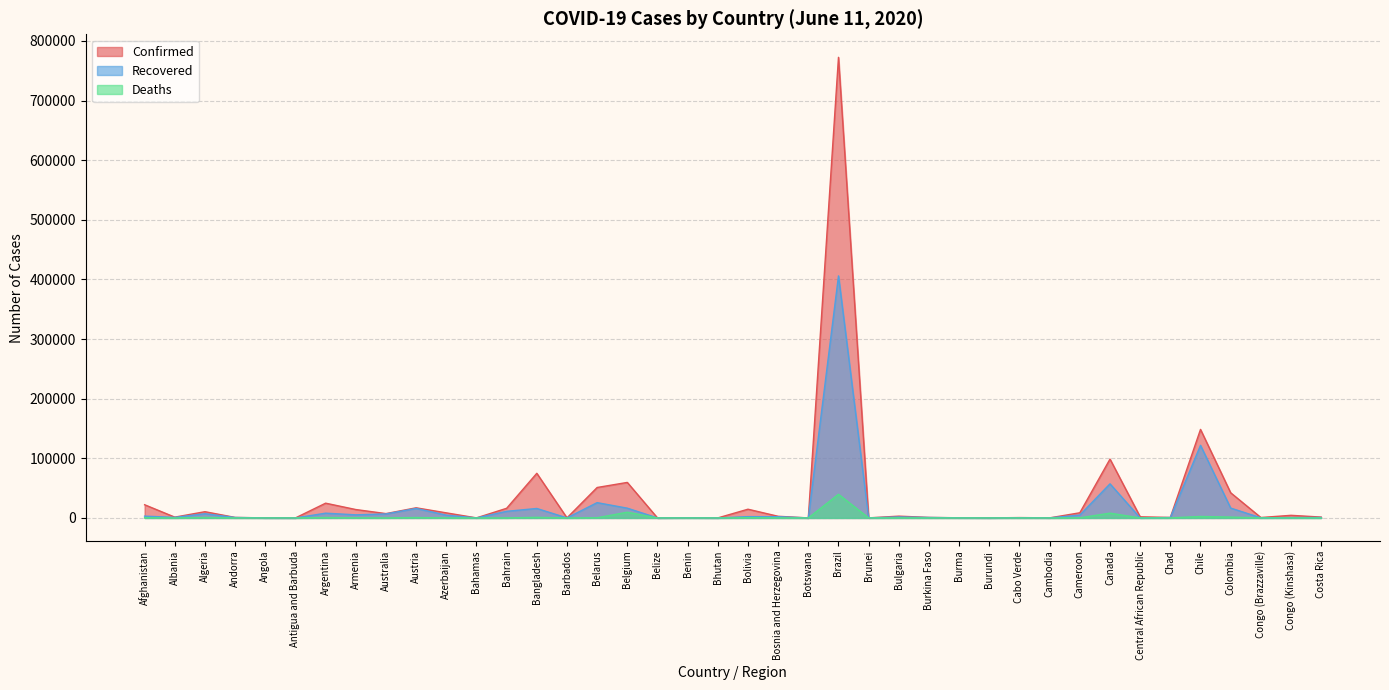

At which label does Deaths first exceed 72?

Afghanistan